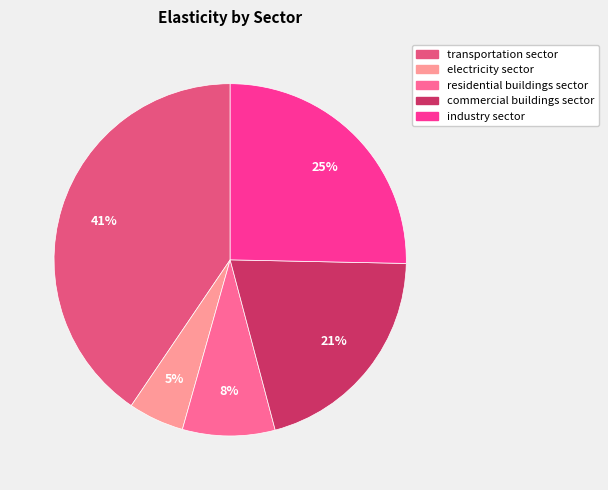

Between electricity sector and industry sector, which is larger?

industry sector